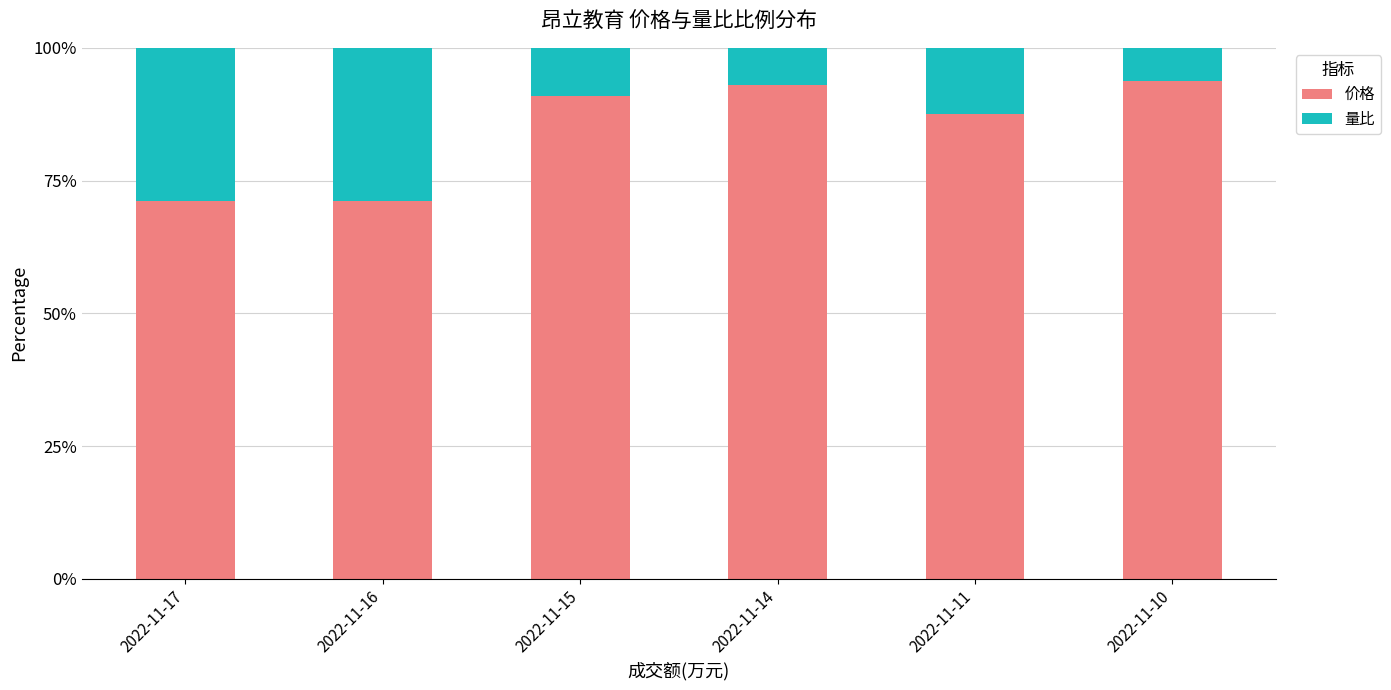

Are the bars grouped side by side (vs. stacked)?

No